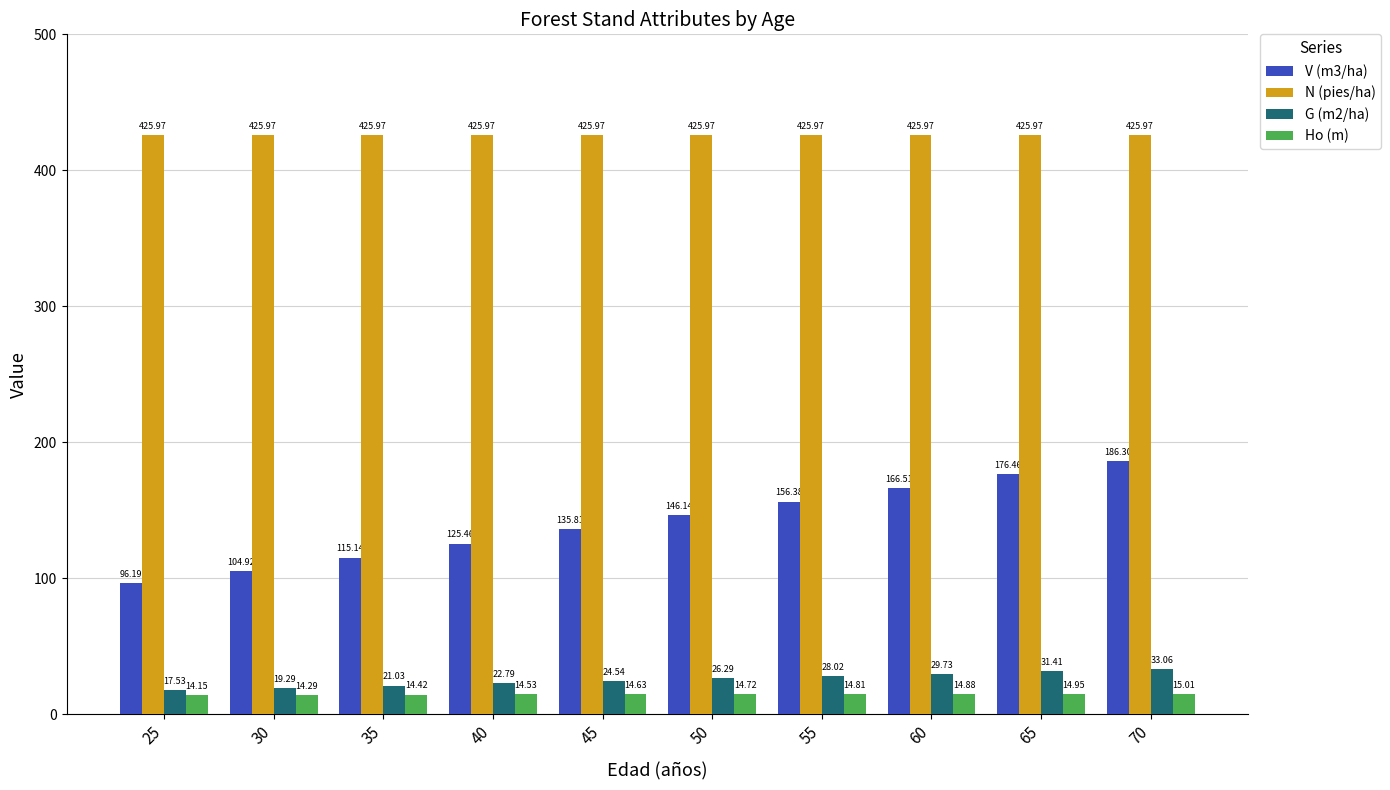

The value of N (pies/ha) at 25 is 621.0. True or false?

False